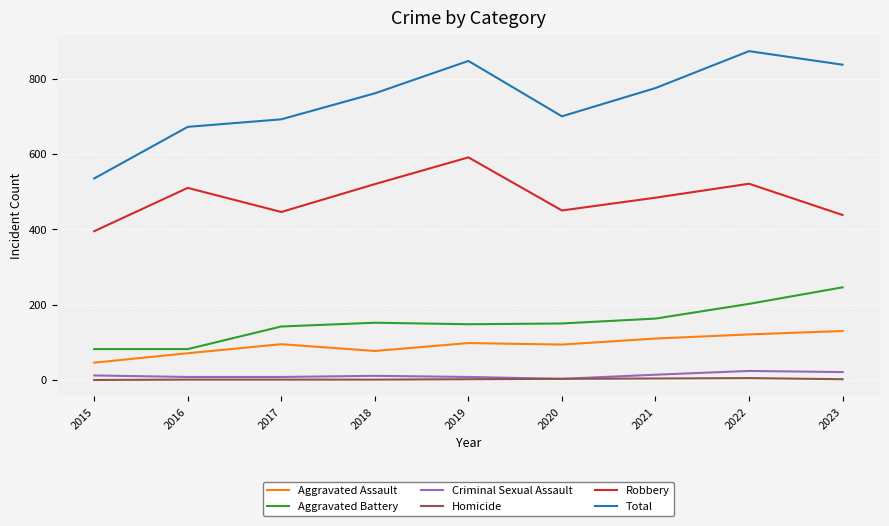

Which category has the highest value across all series?

2022